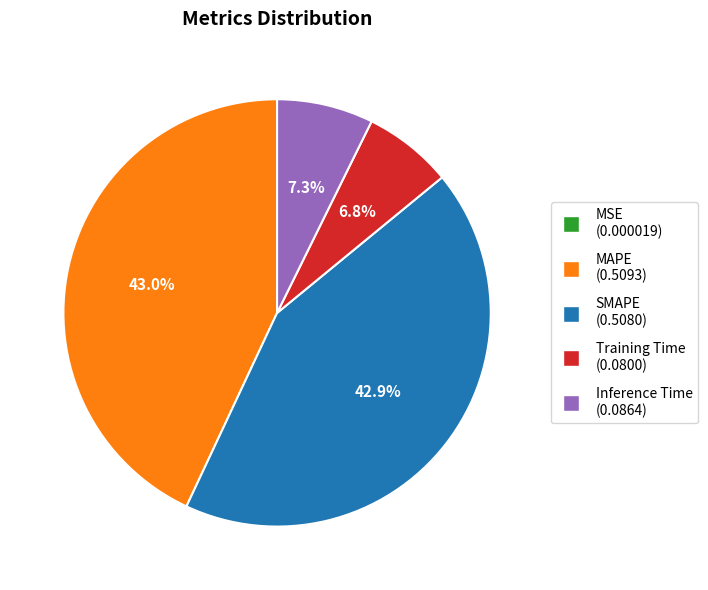

Combined, what portion of the pie is Training Time and SMAPE?

49.7%